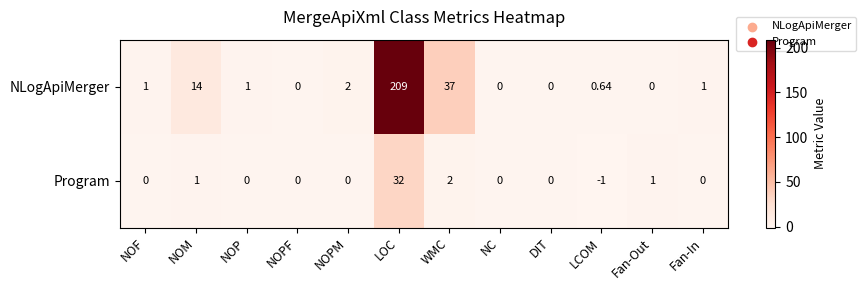

Where is NLogApiMerger nearest to the value 104?

WMC